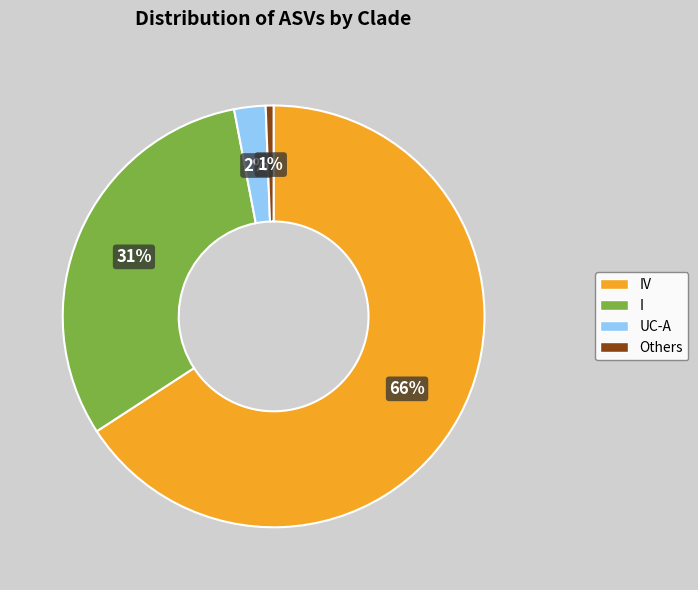

To the nearest percent, what is the average slice percentage?

25%